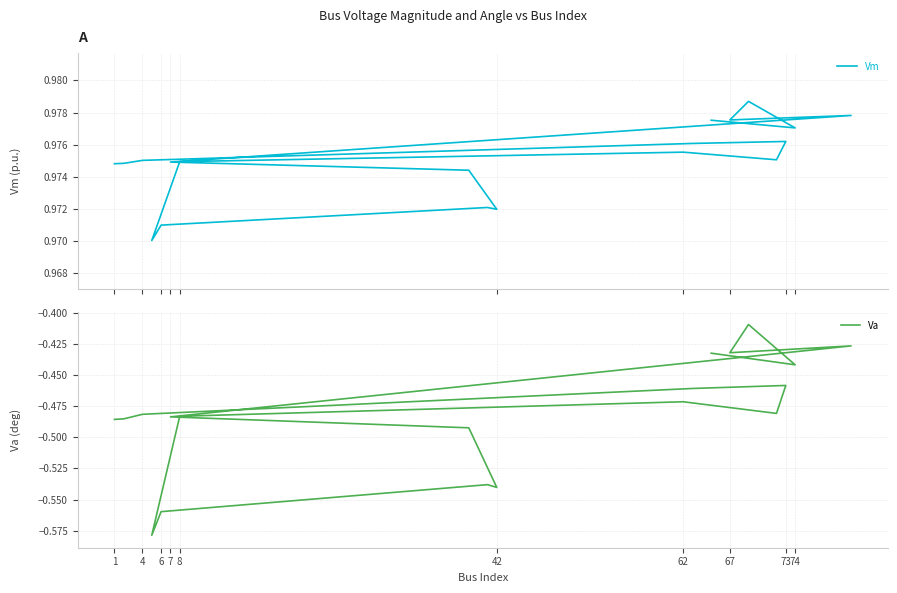

Rank the series by their maximum value, from highest to lowest.

Vm, Va